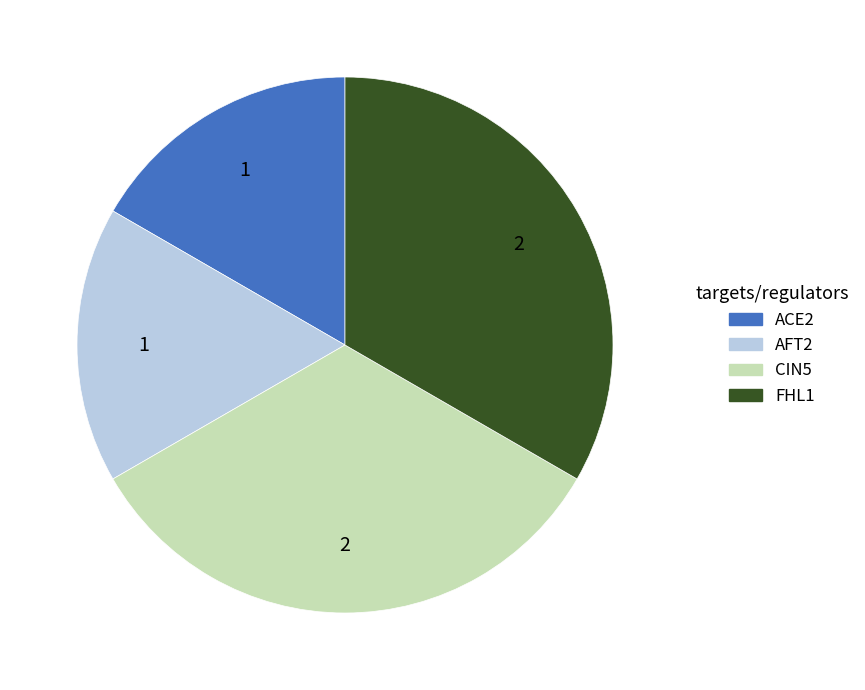

Is it true that AFT2 is 24% of the pie?

False